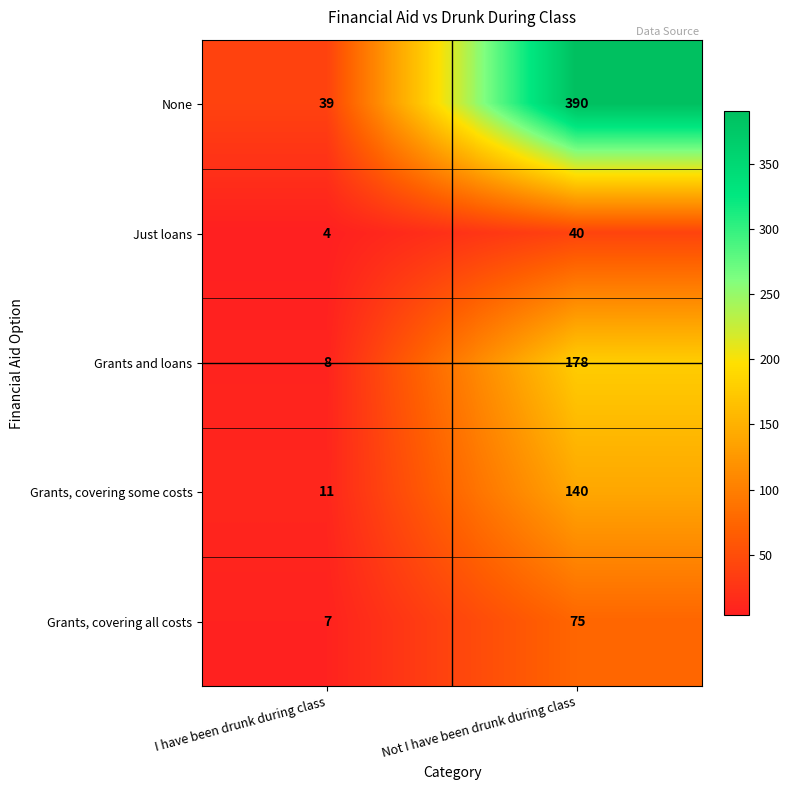

What is the difference between the Grants and loans values at Not I have been drunk during class and I have been drunk during class?

170